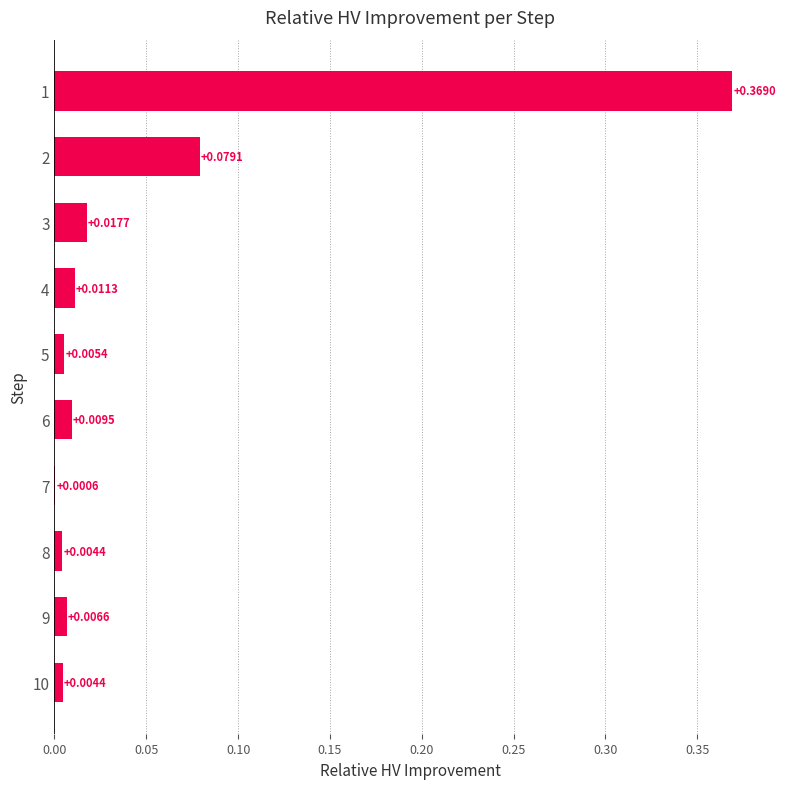

What is the sum of all values?

0.5